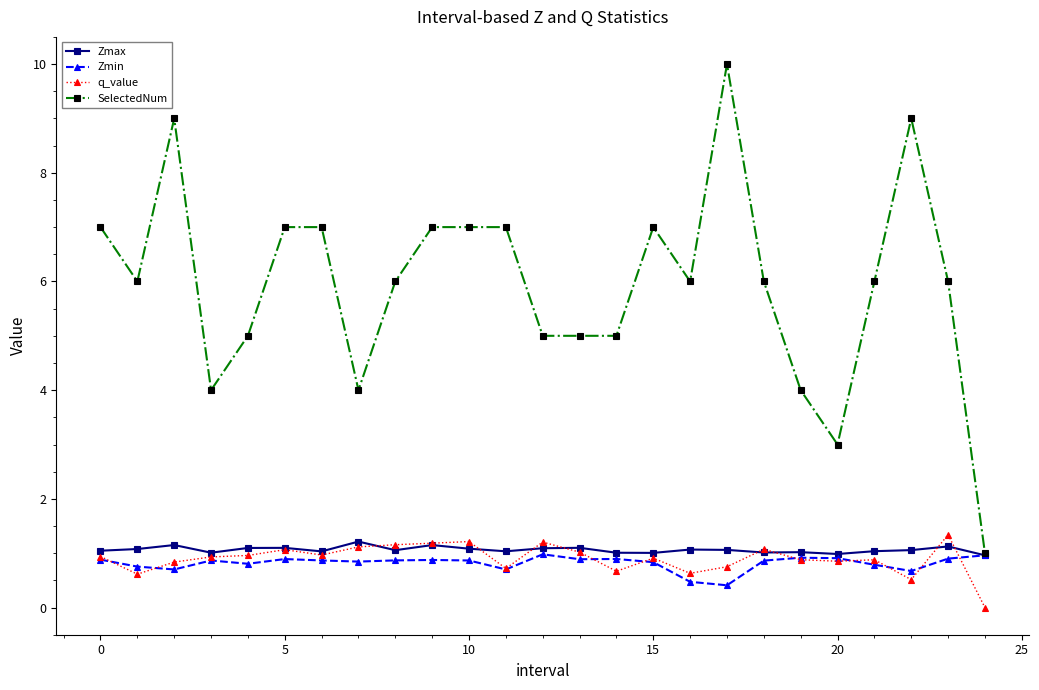

How many SelectedNum values are between 5 and 7?

17